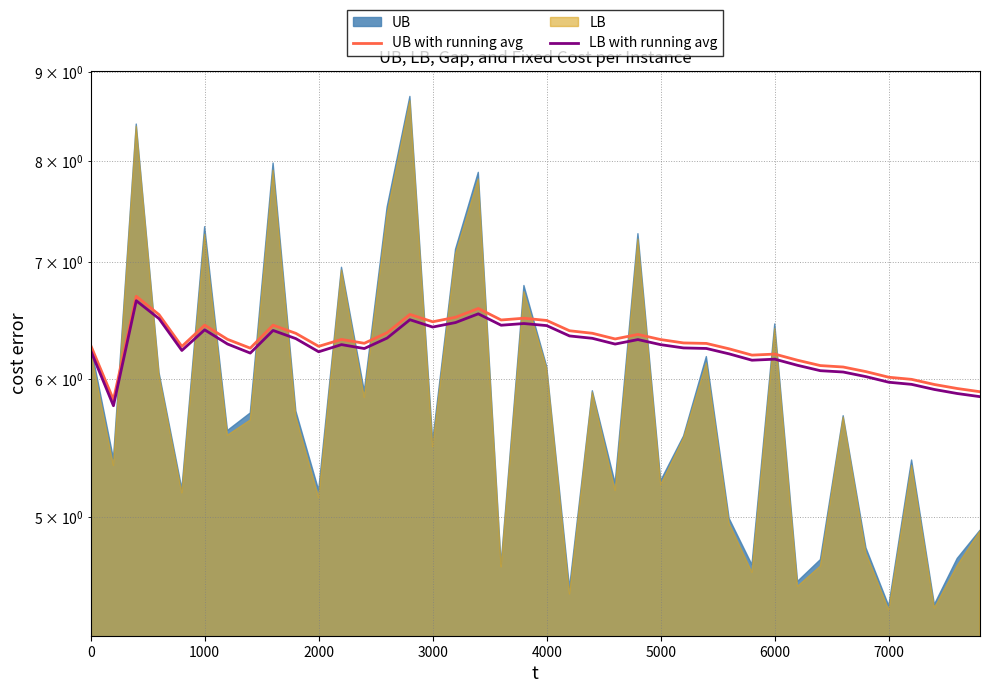

What is the difference between the LB with running avg values at 5000 and 24?

0.1